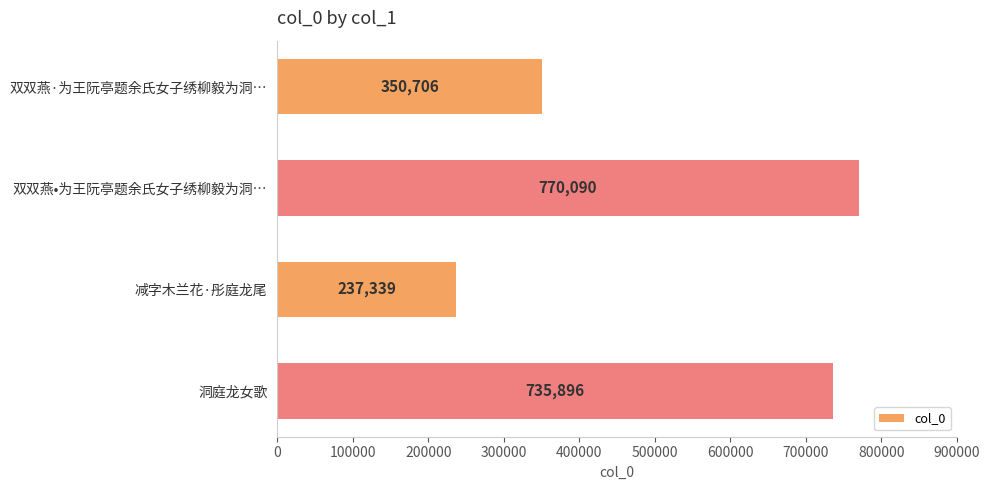

Reading top to bottom, list all the values displayed in this chart.

双双燕·为王阮亭题余氏女子绣柳毅为洞…=350706	双双燕•为王阮亭题余氏女子绣柳毅为洞…=770090	减字木兰花·彤庭龙尾=237339	洞庭龙女歌=735896